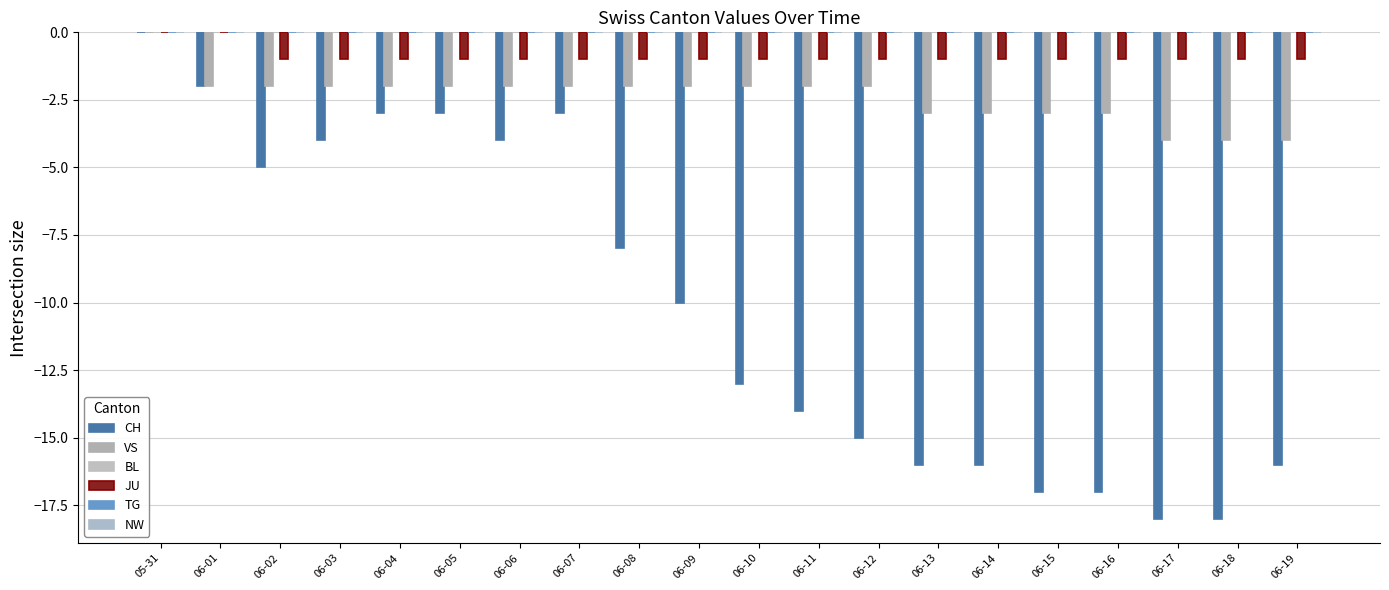

Which series changed the most between 06-10 and 06-17?

CH